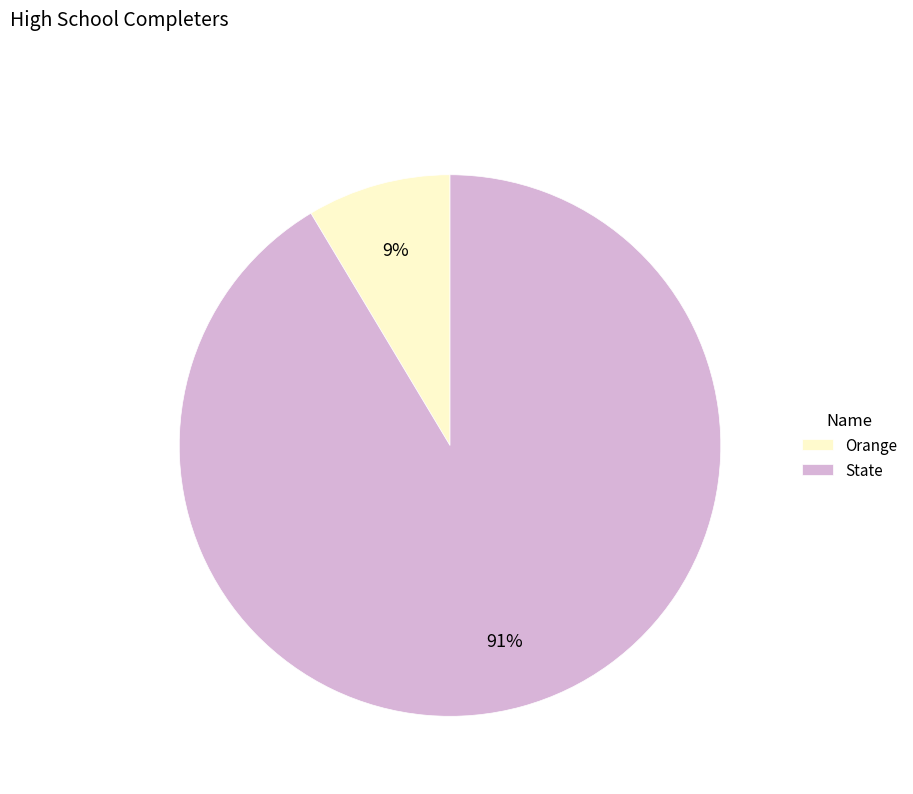

To the nearest percent, what portion does State represent?

91%